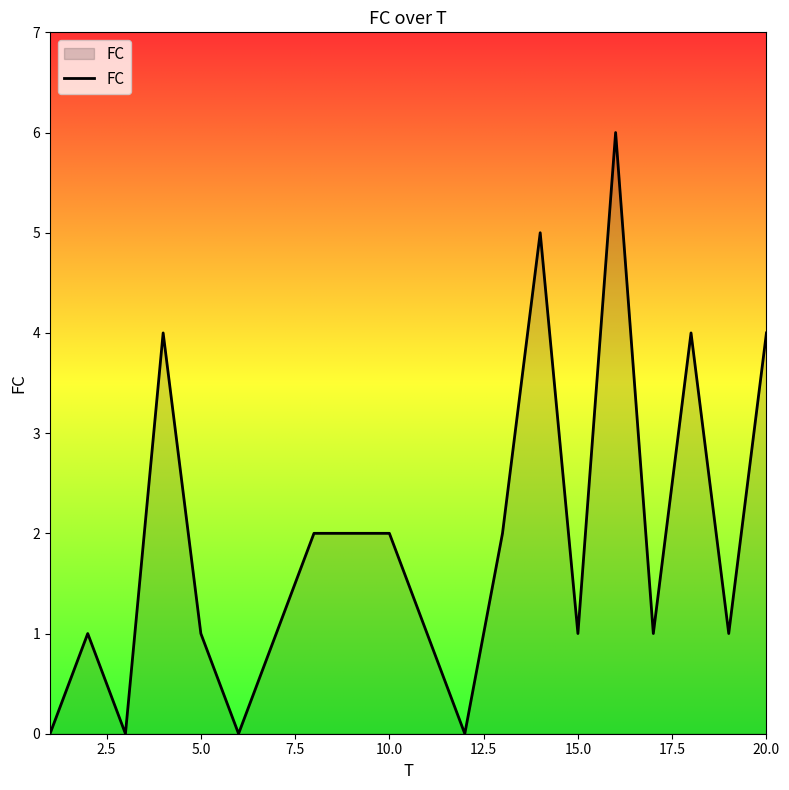

What is the difference between the maximum and minimum values?

6